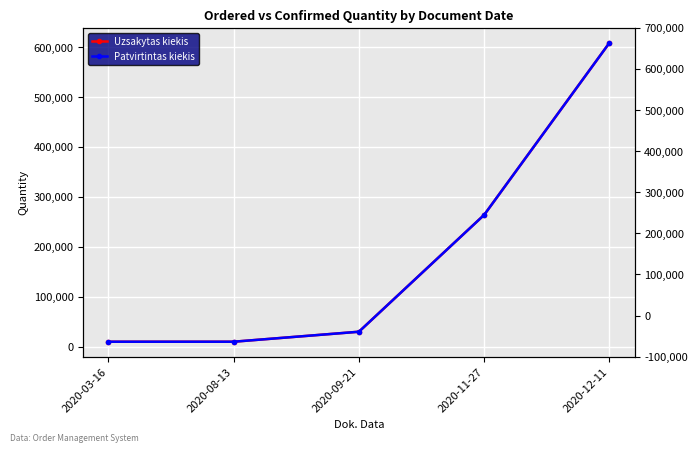

Between 2020-12-11 and 2020-08-13, which is larger?

2020-12-11